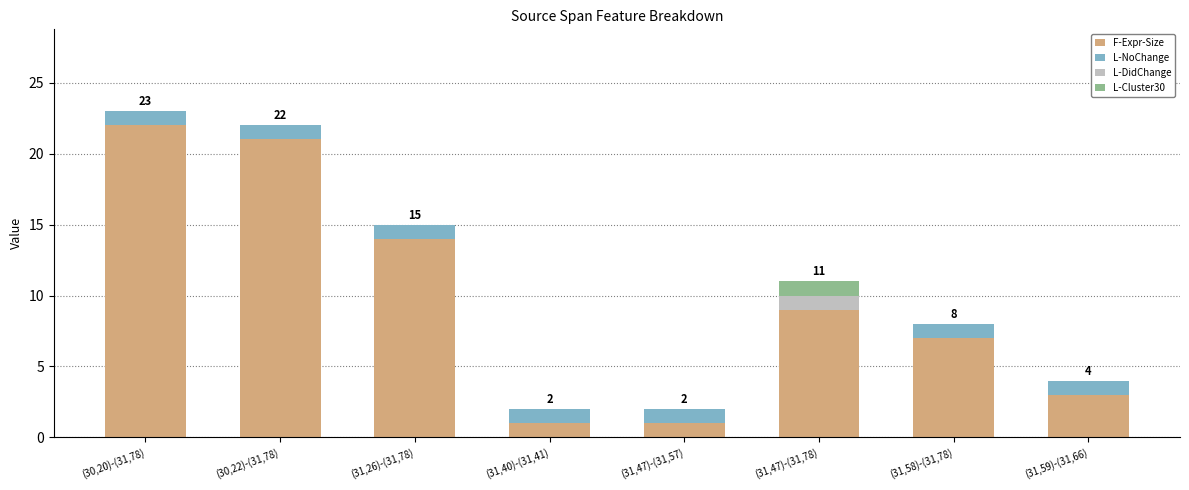

At which label does F-Expr-Size reach its peak?

(30,20)-(31,78)